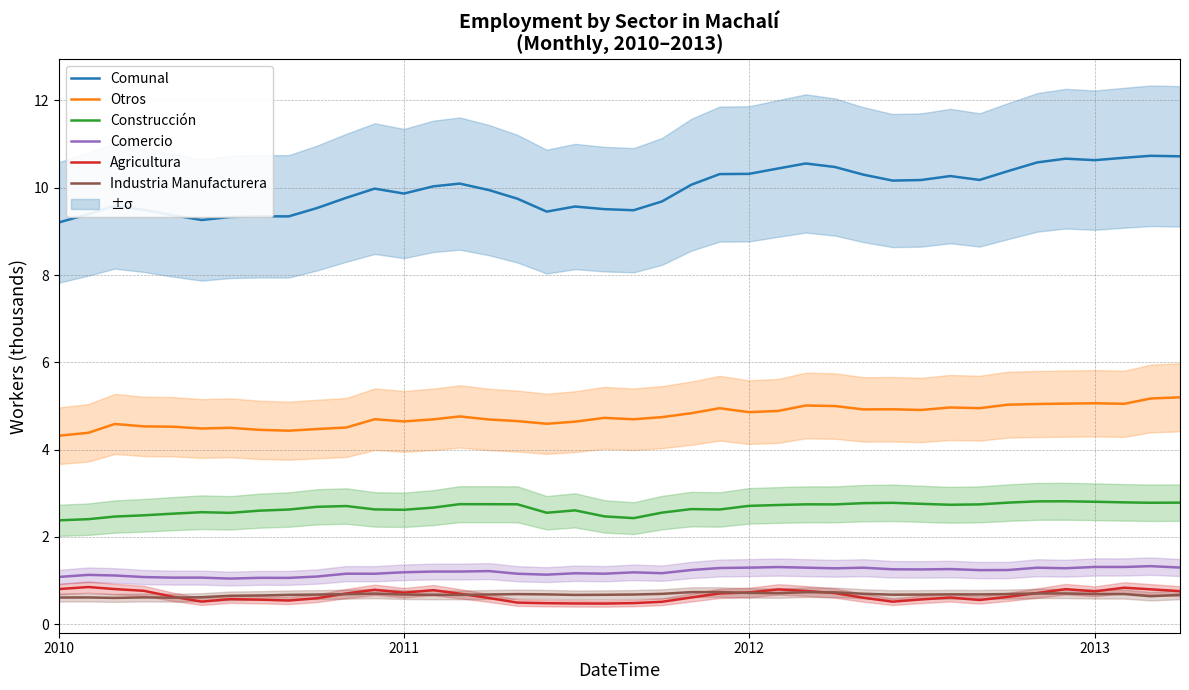

Does the chart have visible grid lines?

Yes